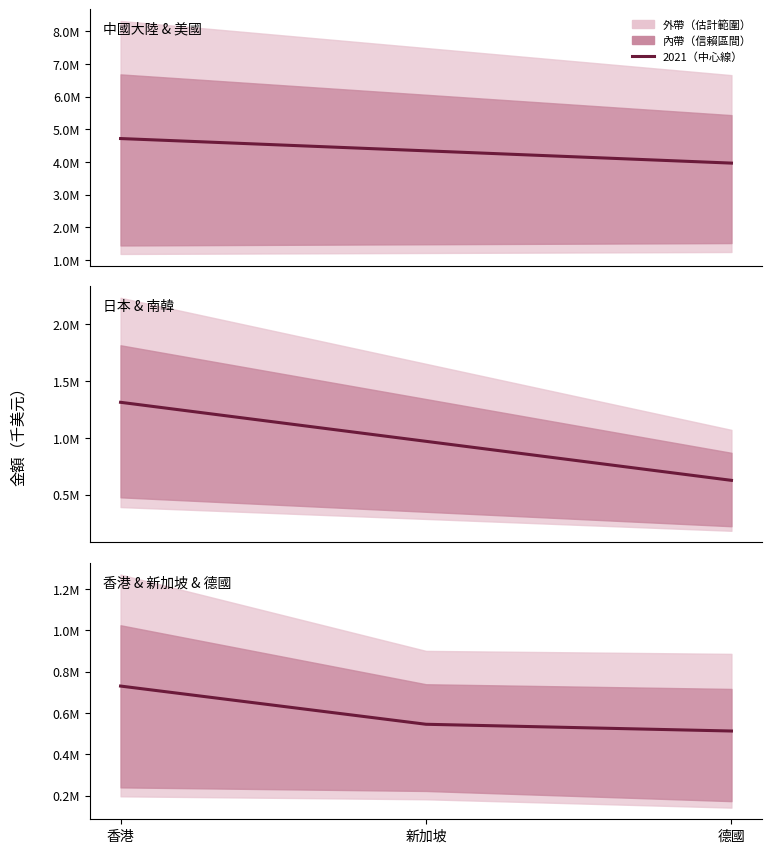

What is the difference between the maximum and minimum values?

217349